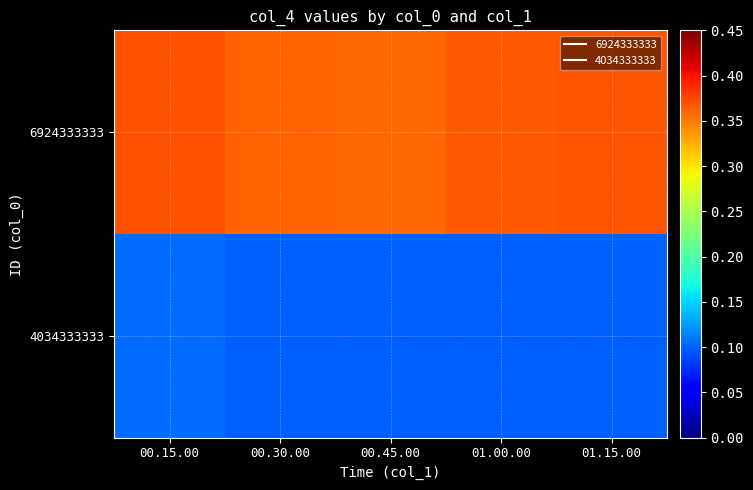

At which category does the chart reach its peak across all series?

00.15.00